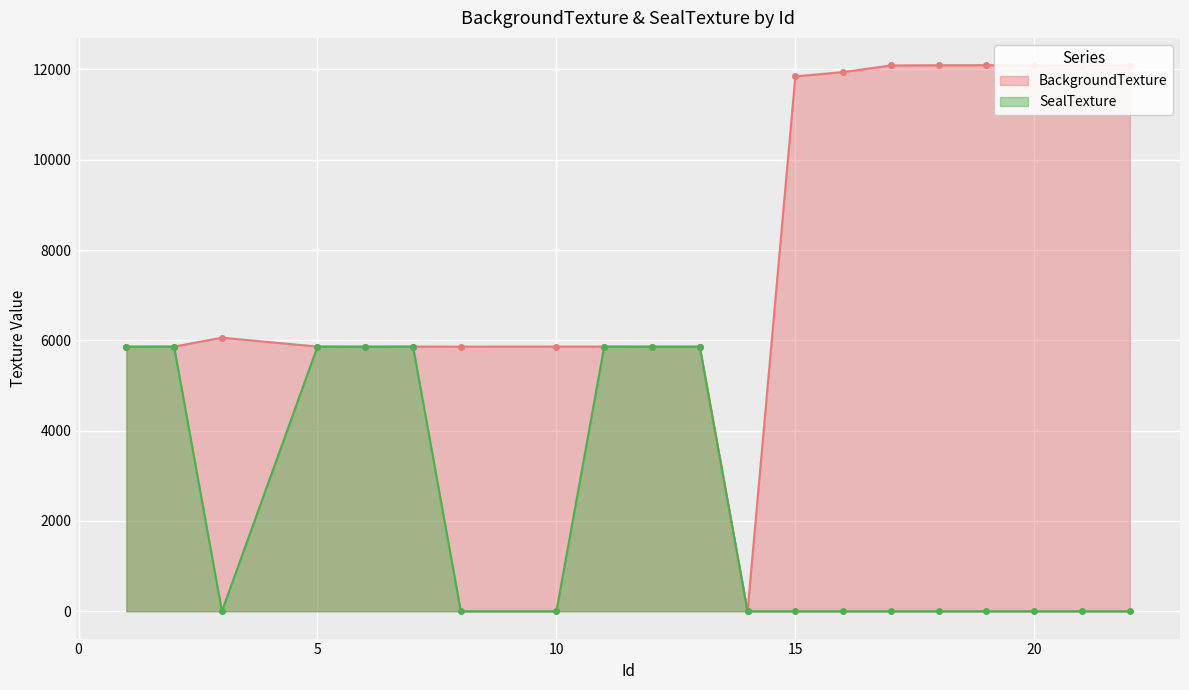

What is the maximum value shown in the chart?

12094